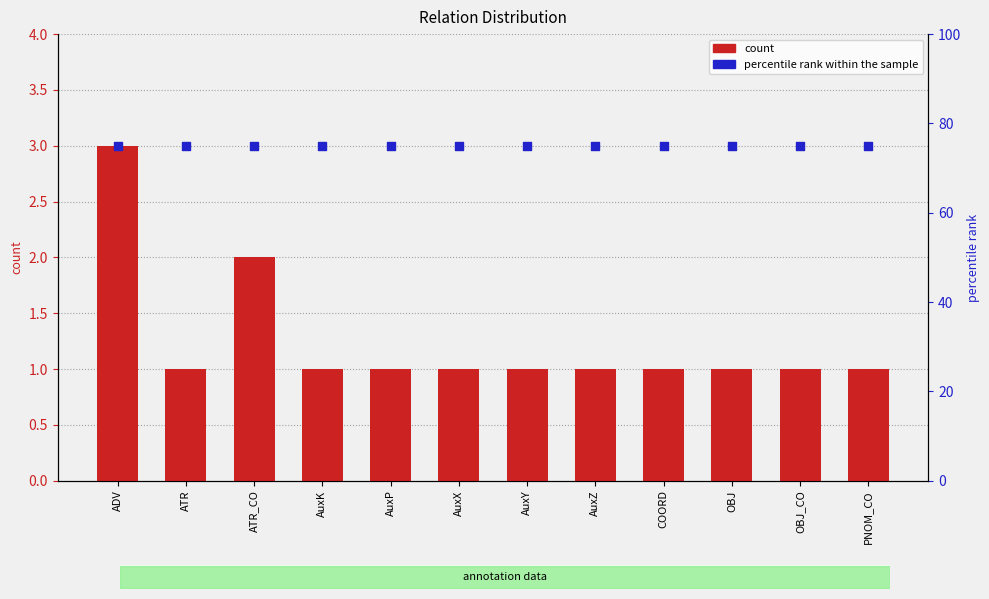

At which category is the sum across all series the highest?

ADV